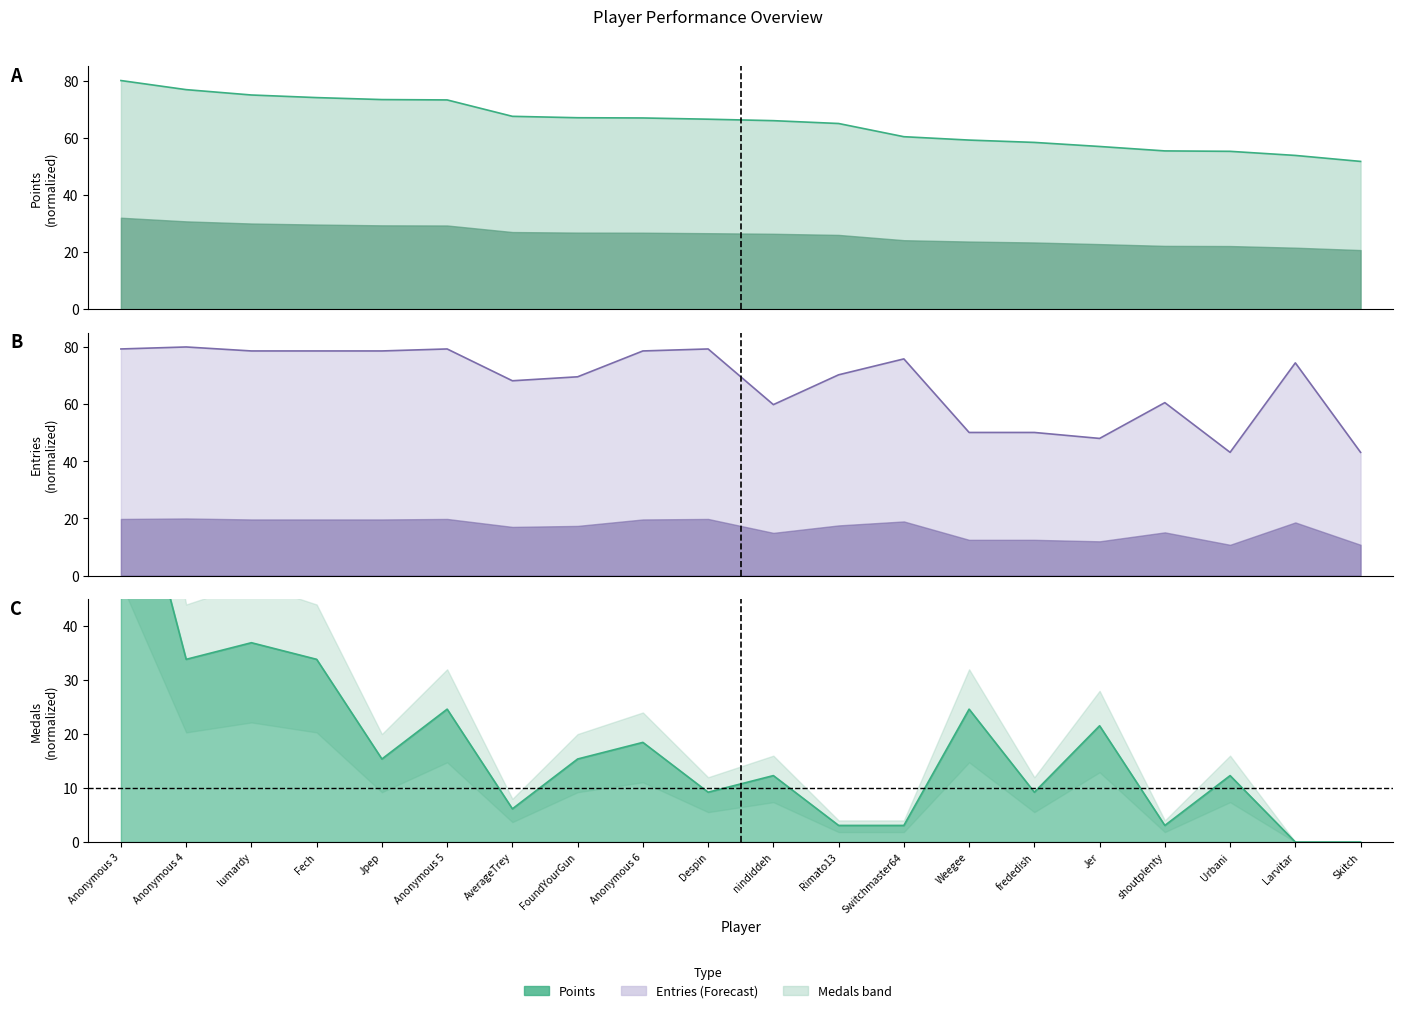

What is the approximate value of Medals at Switchmaster64?

3.1